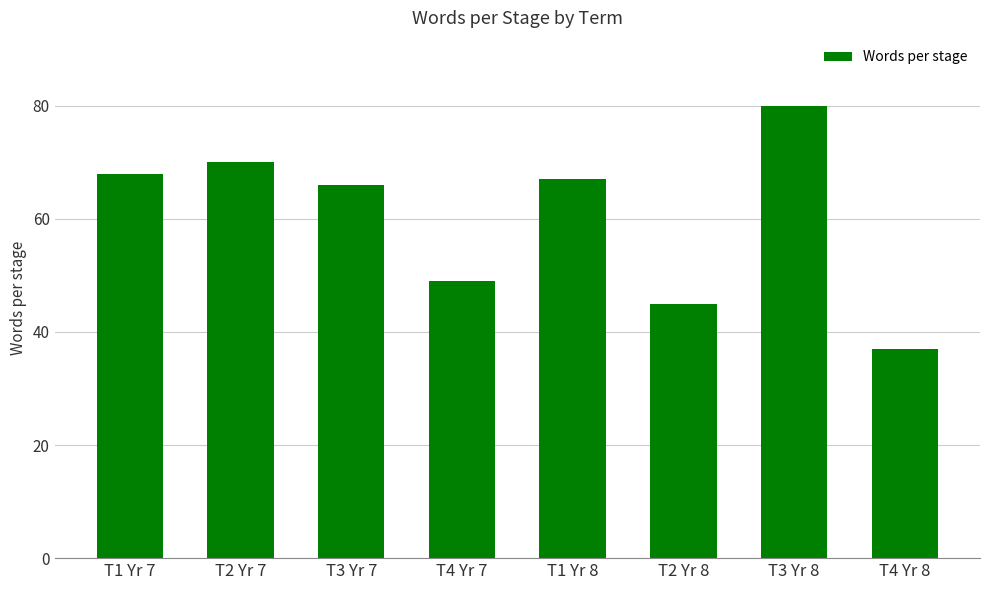

List the labels in order of value, largest first.

T3 Yr 8, T2 Yr 7, T1 Yr 7, T1 Yr 8, T3 Yr 7, T4 Yr 7, T2 Yr 8, T4 Yr 8